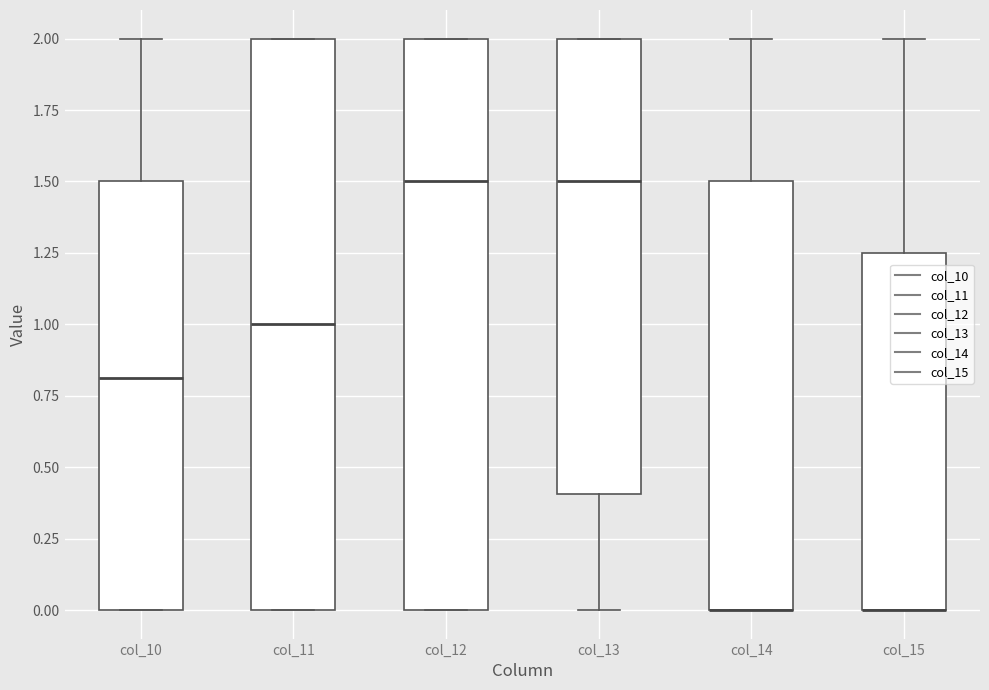

Reading left to right, transcribe this box plot: for each box, give where its median line is, the range the box spans, and where its two whiskers end, as read against the y-axis. The values are not printed on the chart, so give them approximately, as read against the axis.

col_10: median 0.80, box 0.00 to 1.50, whiskers 0.00 to 2.00
col_11: median 1.00, box 0.00 to 2.00, whiskers 0.00 to 2.00
col_12: median 1.50, box 0.00 to 2.00, whiskers 0.00 to 2.00
col_13: median 1.50, box 0.40 to 2.00, whiskers 0.00 to 2.00
col_14: median 0.00 (drawn on the box's lower edge), box 0.00 to 1.50, whiskers 0.00 to 2.00
col_15: median 0.00 (drawn on the box's lower edge), box 0.00 to 1.25, whiskers 0.00 to 2.00